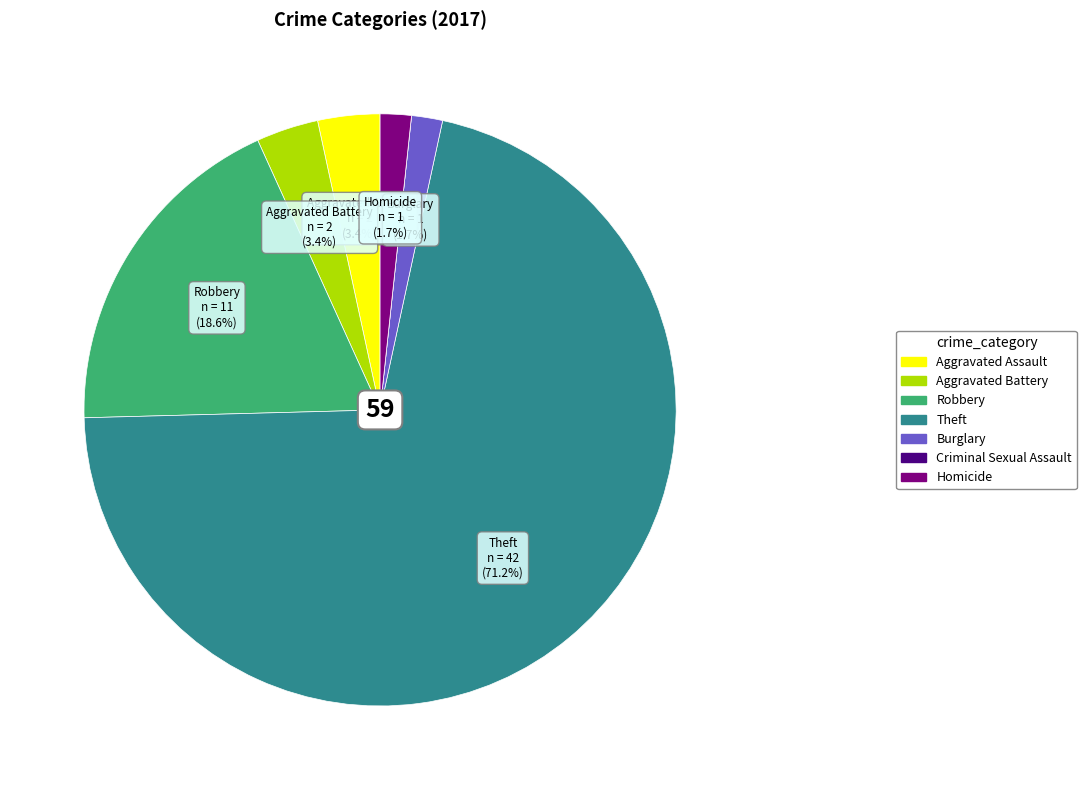

To the nearest percent, what is the difference between the largest and smallest slice percentages?

71%